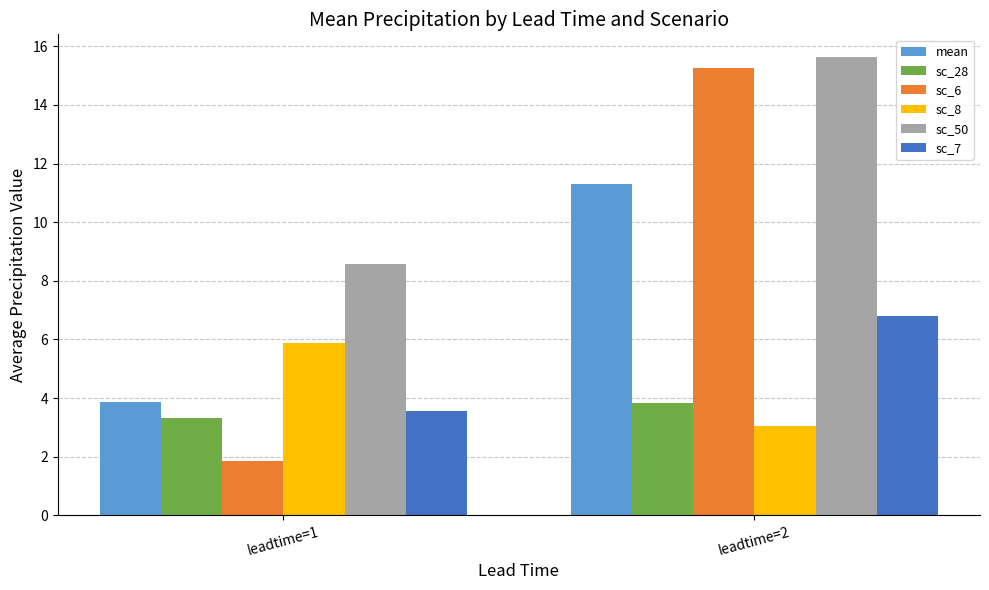

Which series has the largest range (max minus min)?

sc_6